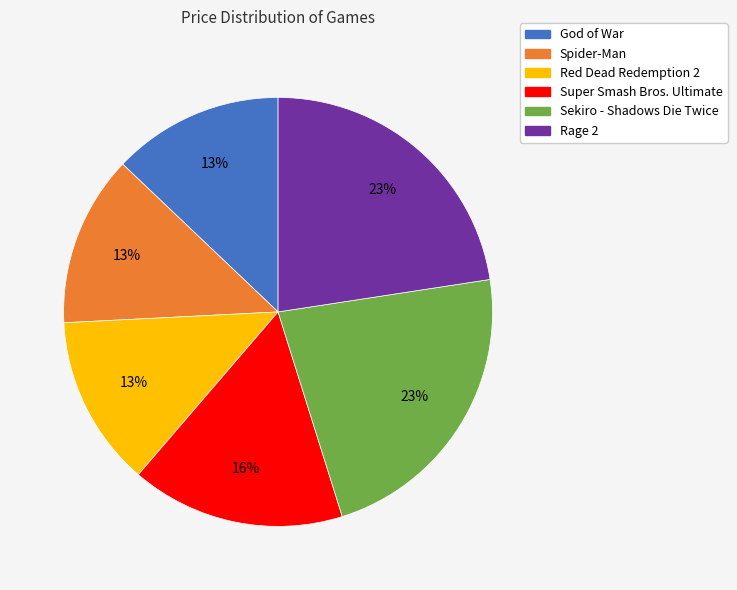

What percentage is the Spider-Man slice, to the nearest percent?

13%